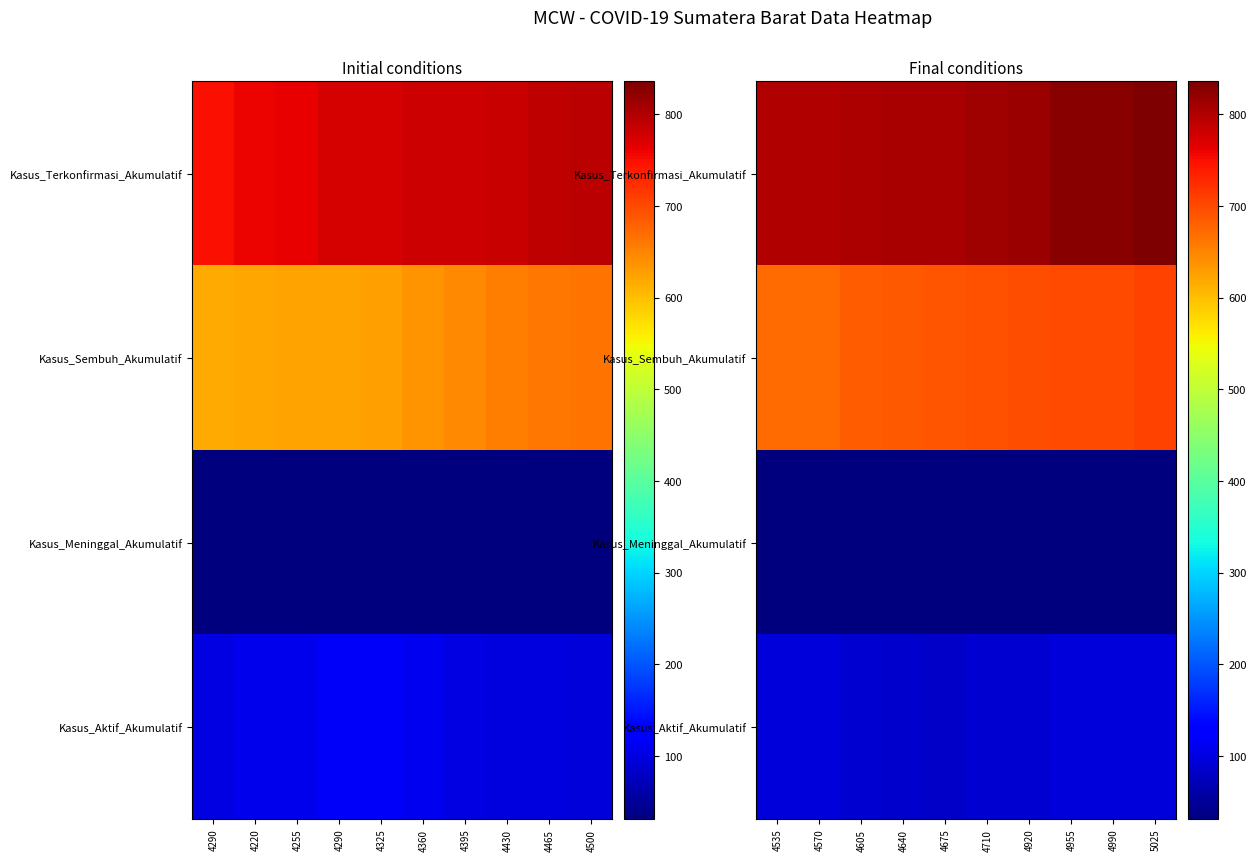

What is the minimum value shown in the chart?

32